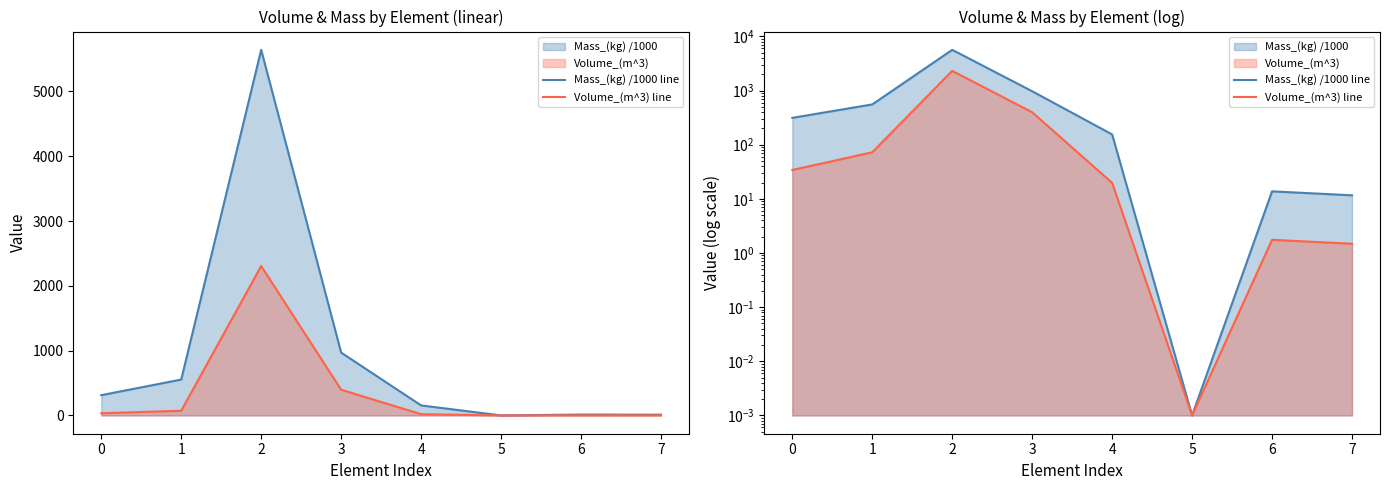

Is the value of Mass_(kg) /1000 line at 7 greater than the value of Volume_(m^3) line at 5?

Yes